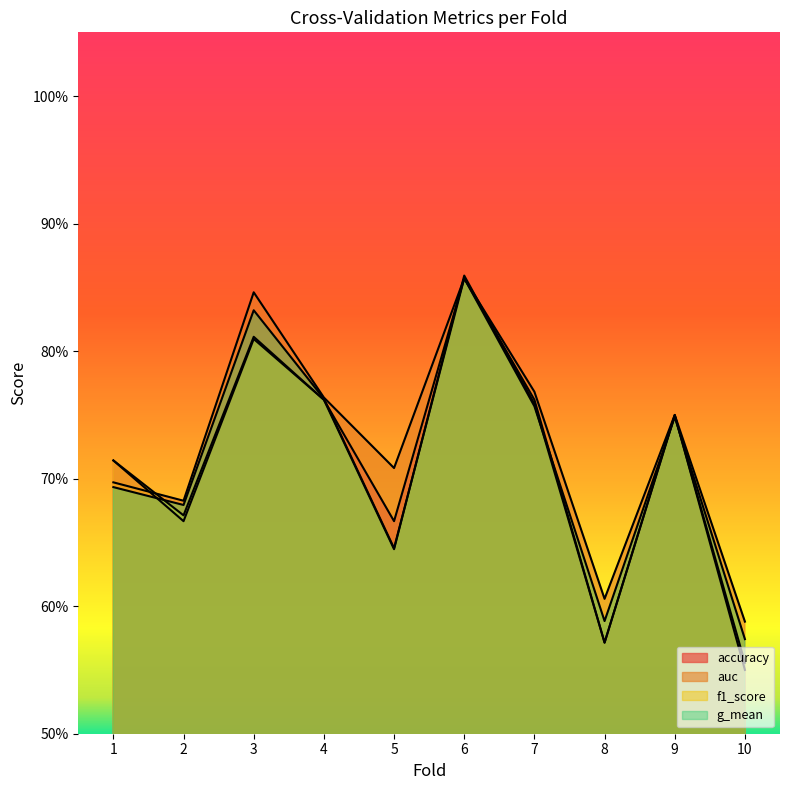

Reading right to left, transcribe all the data shown in this chart.

accuracy: 10=0.6	9=0.8	8=0.6	7=0.8	6=0.9	5=0.7	4=0.8	3=0.8	2=0.7	1=0.7
auc: 10=0.6	9=0.8	8=0.6	7=0.8	6=0.9	5=0.7	4=0.8	3=0.8	2=0.7	1=0.7
f1_score: 10=0.6	9=0.7	8=0.6	7=0.8	6=0.9	5=0.6	4=0.8	3=0.8	2=0.7	1=0.7
g_mean: 10=0.6	9=0.7	8=0.6	7=0.8	6=0.9	5=0.6	4=0.8	3=0.8	2=0.7	1=0.7